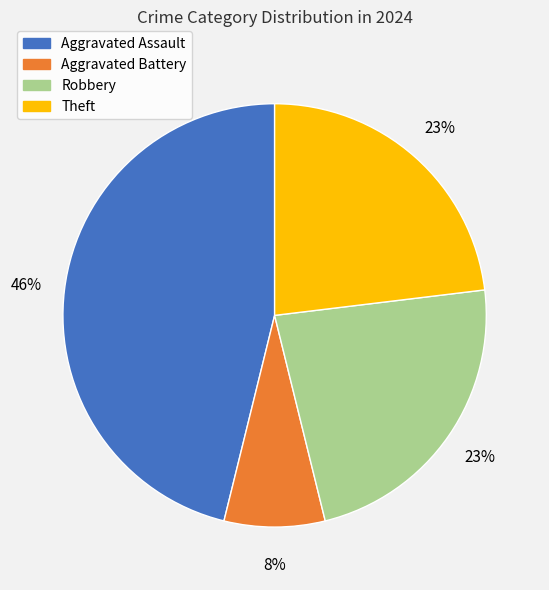

To the nearest percent, what is the difference between the largest and smallest slice percentages?

38%